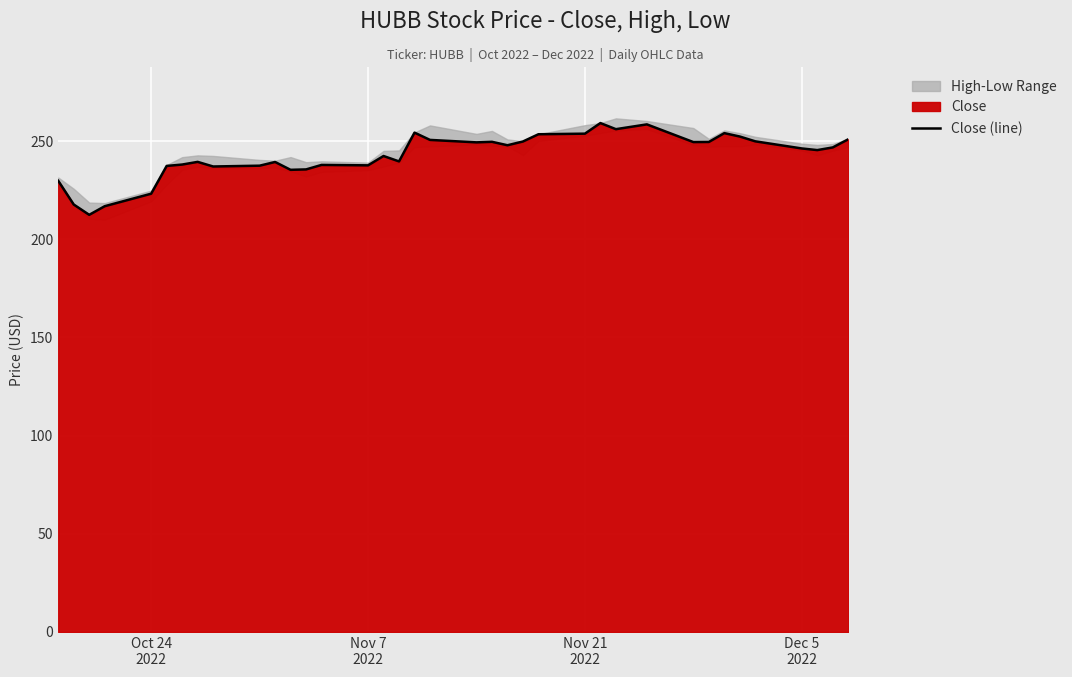

What is the lowest value of the Close (line) series?

212.4